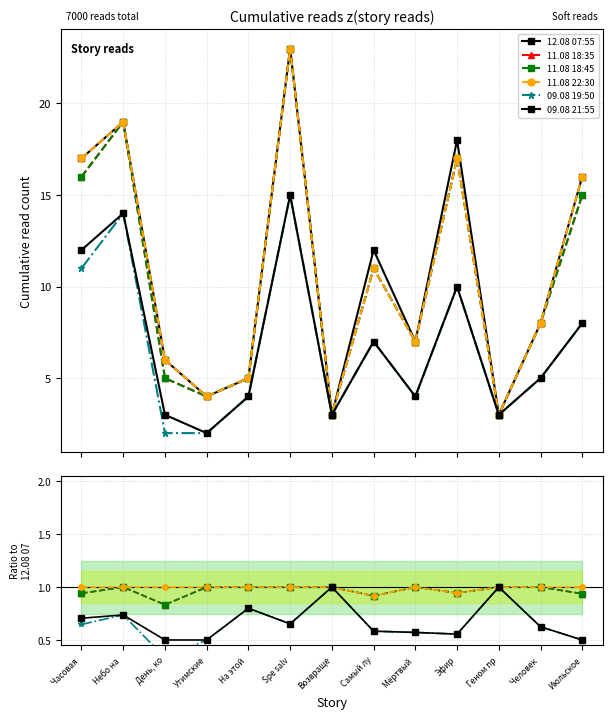

What is the difference between the second highest and minimum values in the 12.08 07:55 series?

16.0